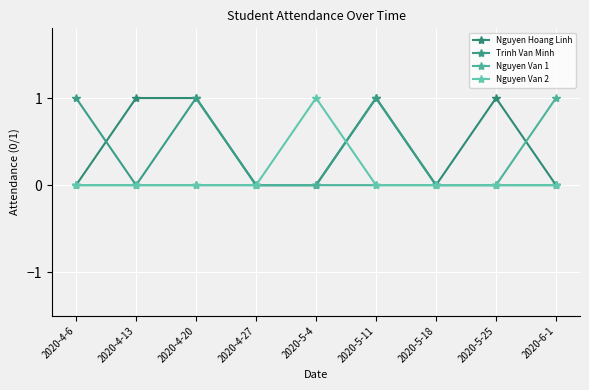

Which category has the lowest value in the Nguyen Van 2 series?

2020-4-6